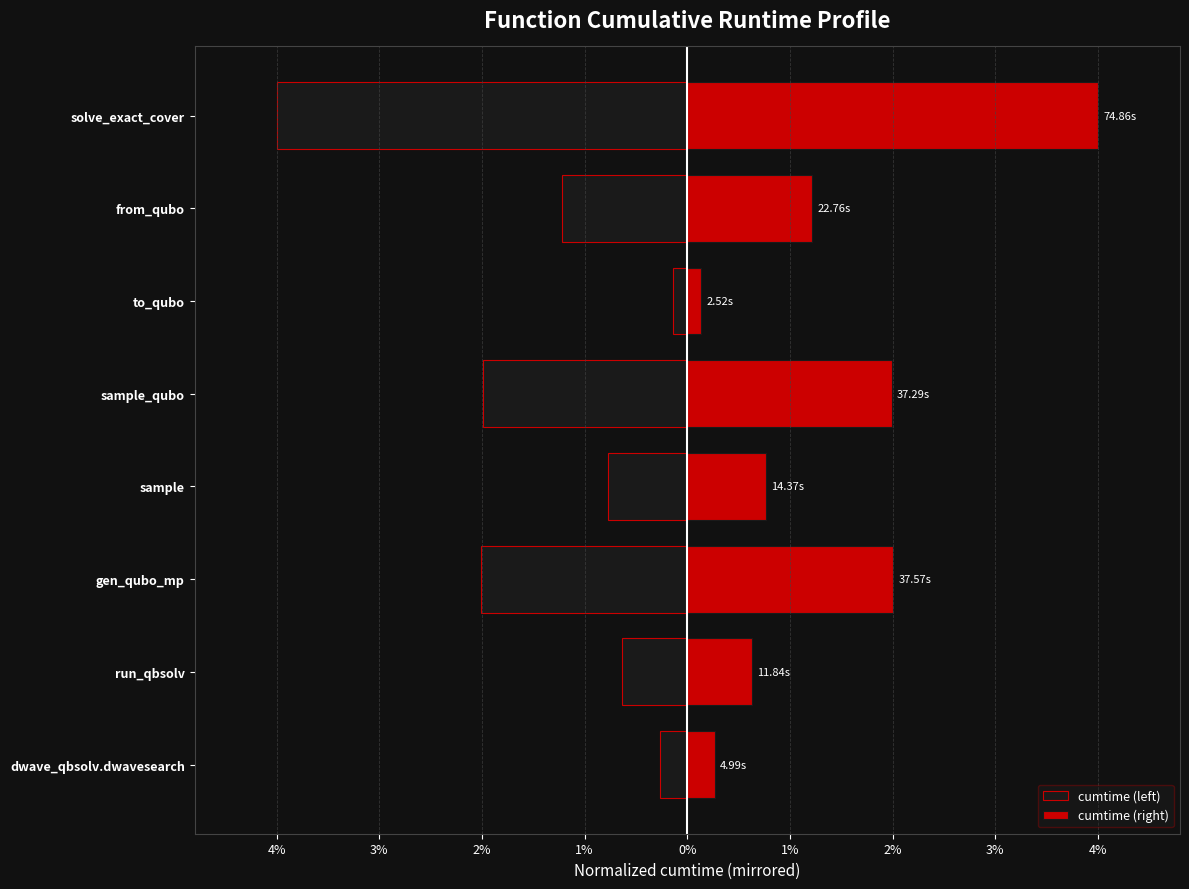

What is the difference between the cumtime (left) values at 1% and 0%?

1.2